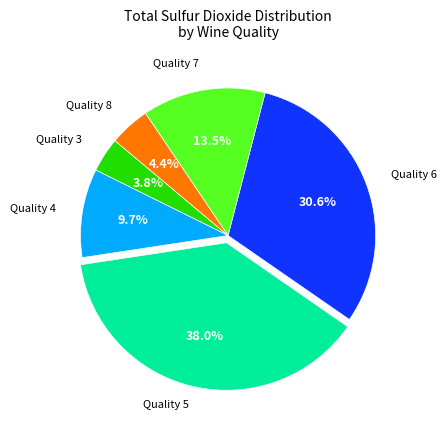

To the nearest percent, what is the average slice percentage?

17%